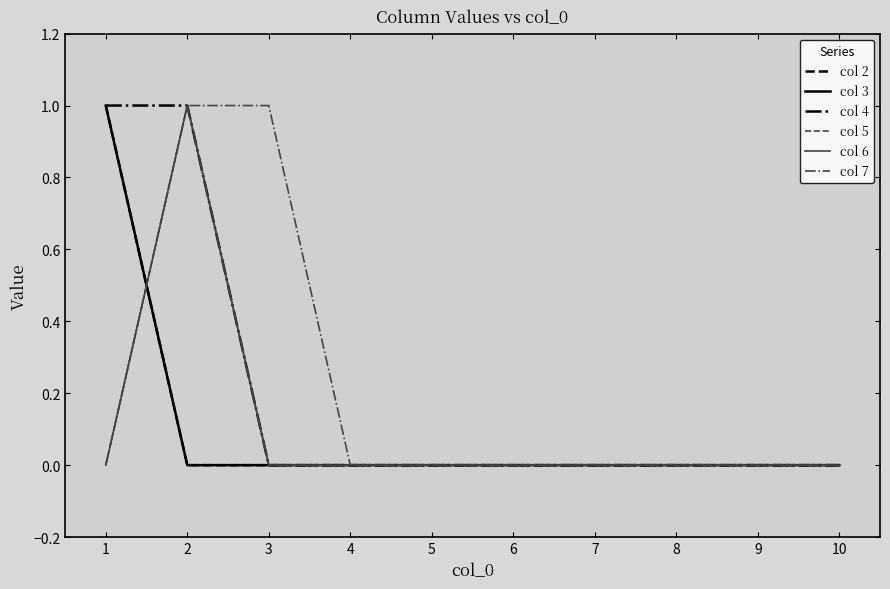

What is the spread (max minus min) of values at 3?

1